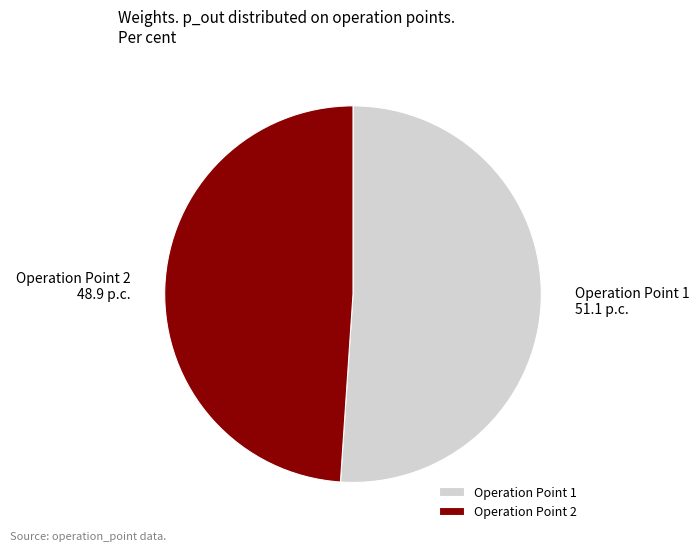

Is the sum of Operation Point 1 and Operation Point 2 greater than half?

Yes